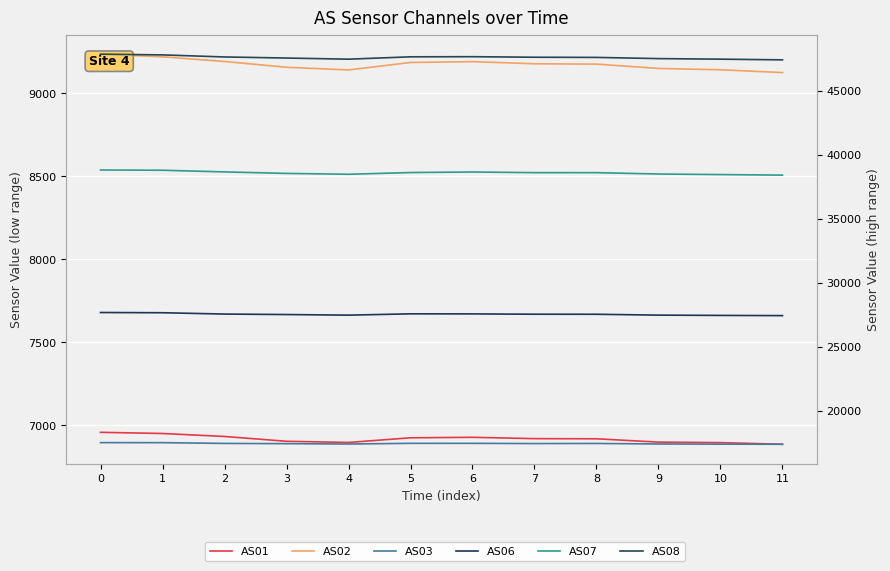

True or false: AS02 has more than 0 points higher than both neighbors.

True